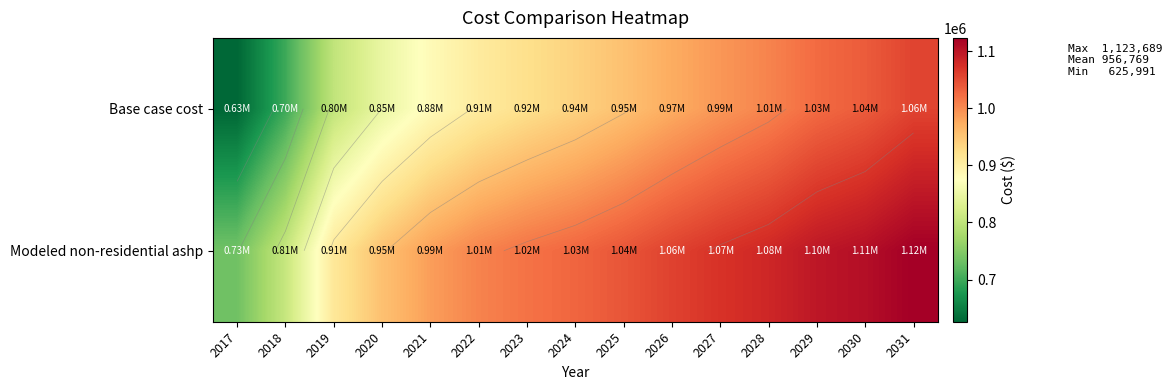

List the series in order of their overall mean, lowest first.

Base case cost, Modeled non-residential ashp